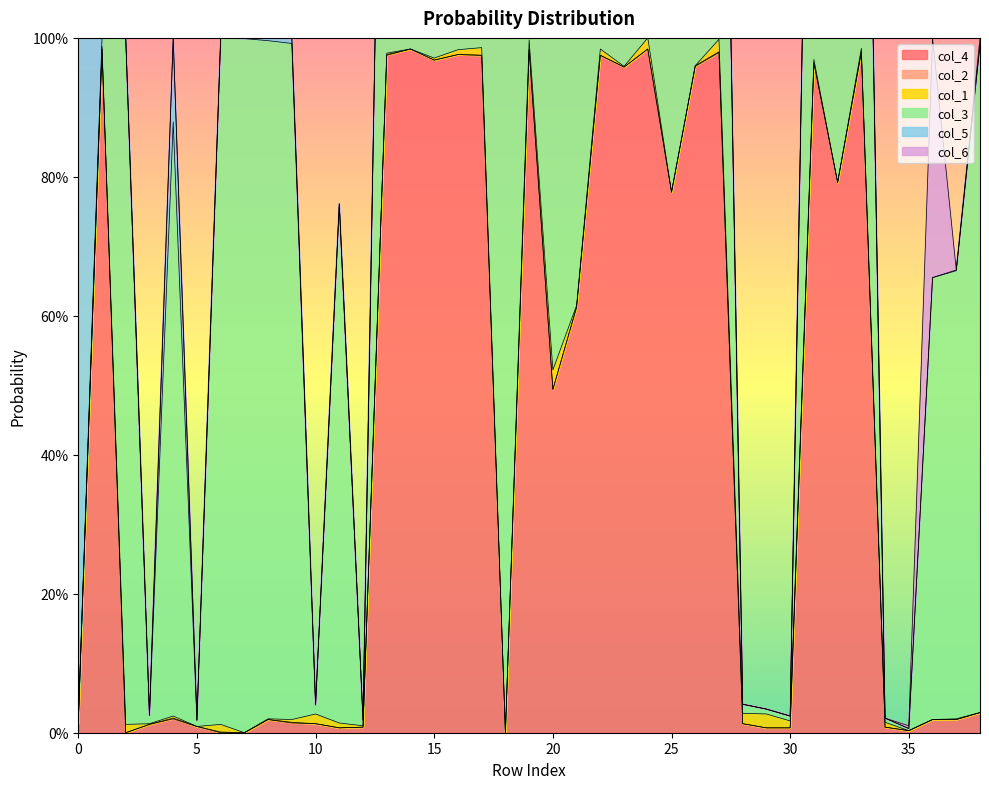

How many data points in col_4 are above 0?

35